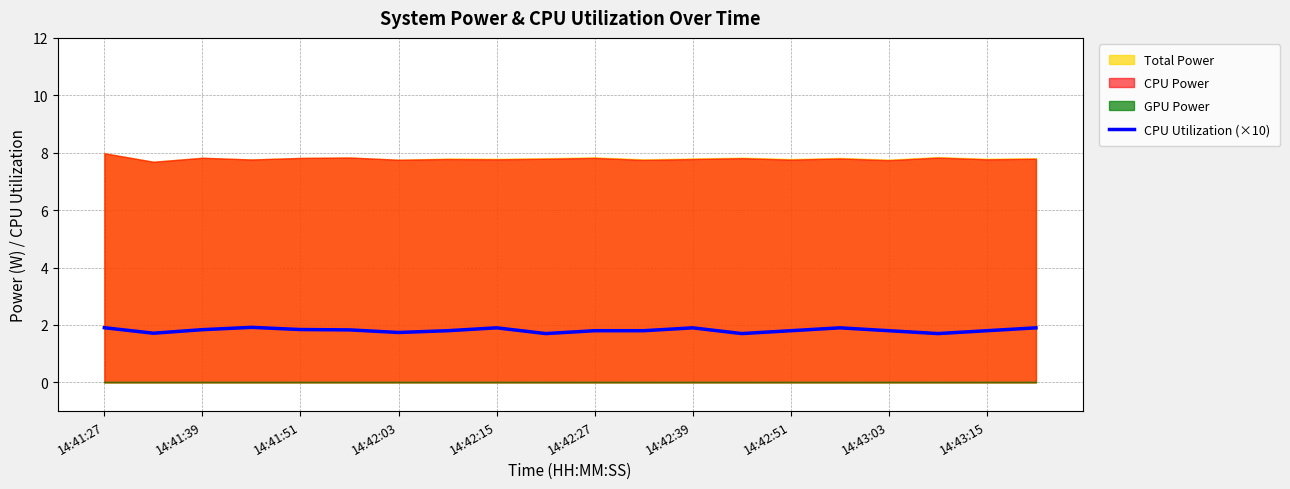

What is the lowest value of the CPU Utilization (×10) series?

1.7